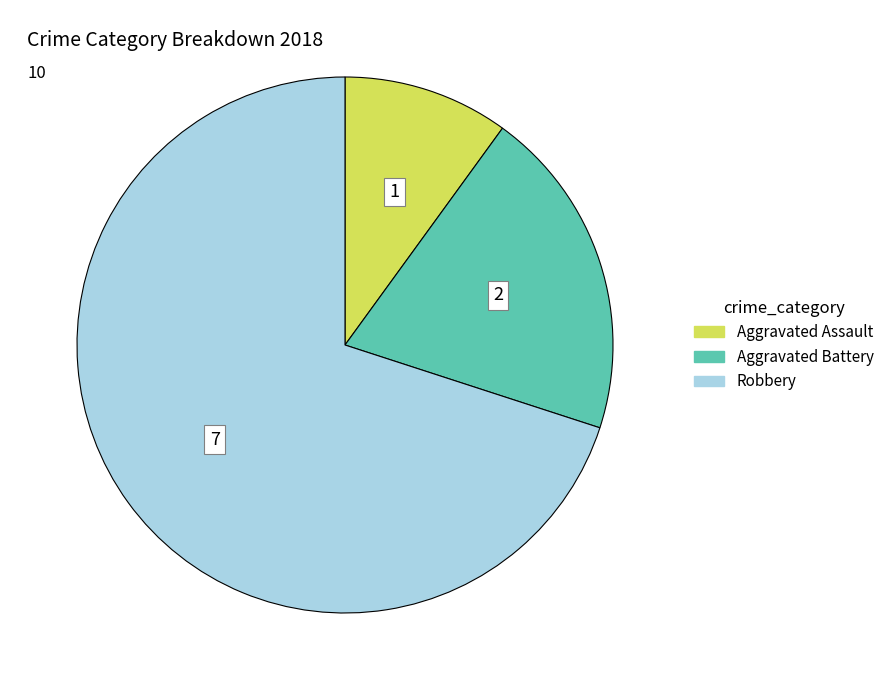

Is there any slice that represents more than half of the pie?

Yes